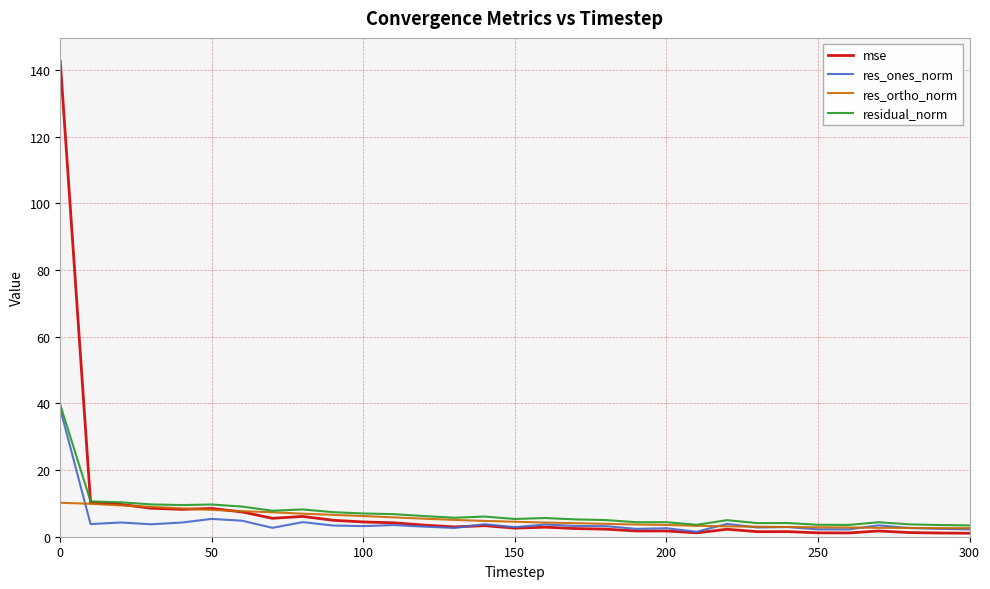

Which series has the largest range (max minus min)?

mse